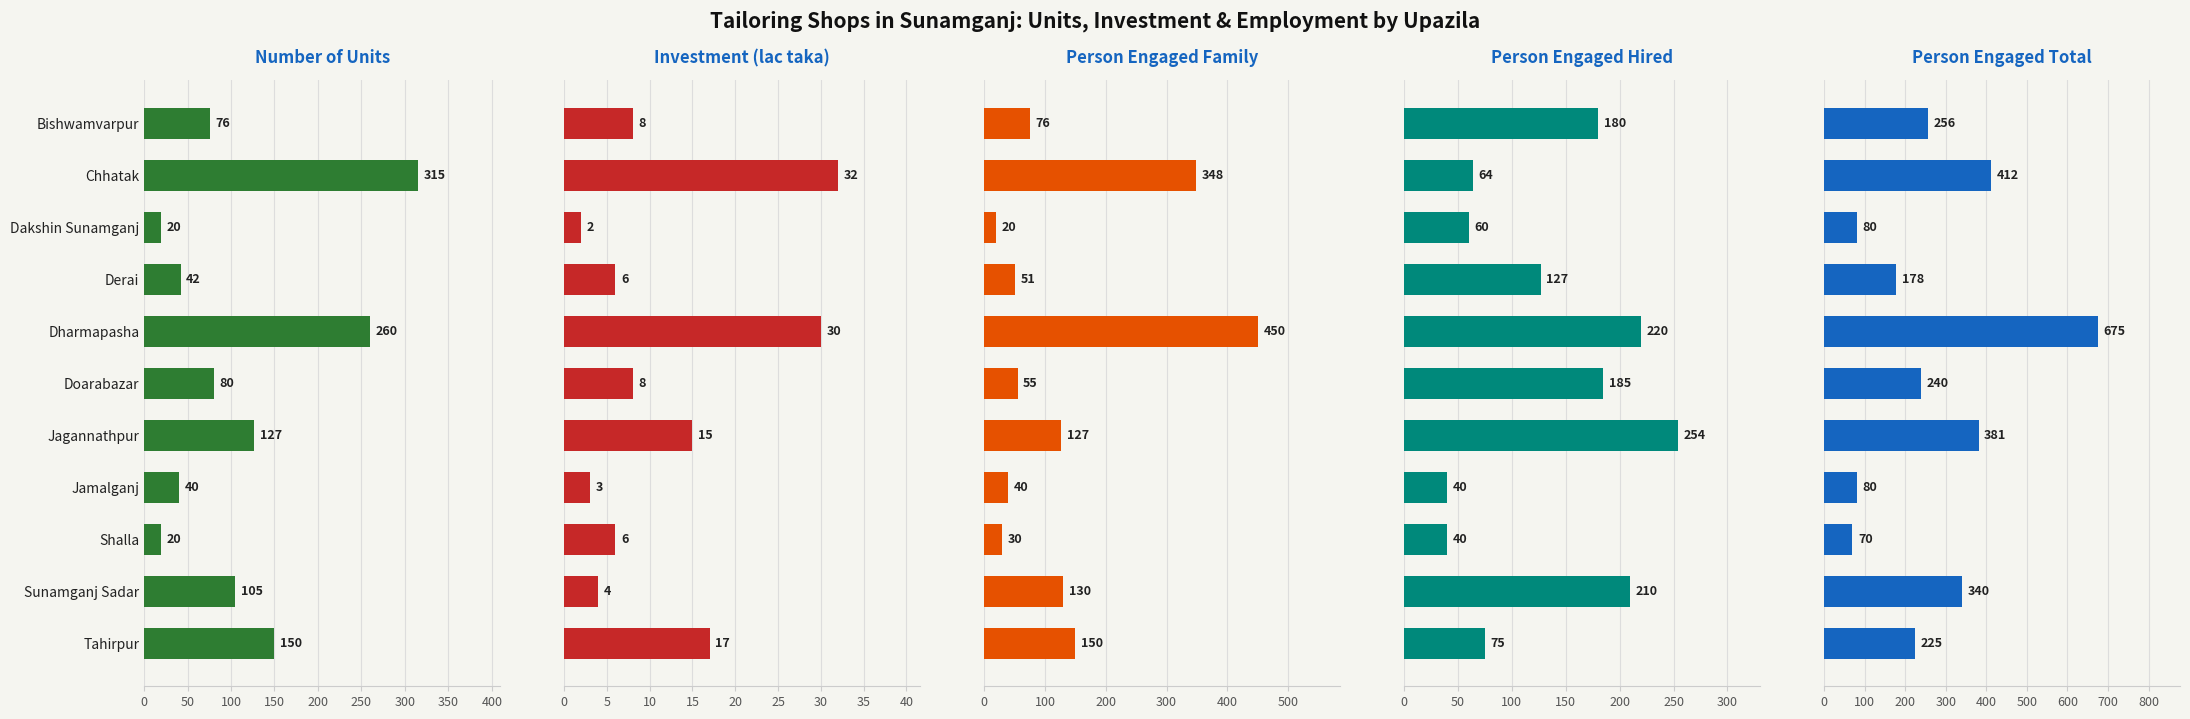

How many bars are there in each group?

5